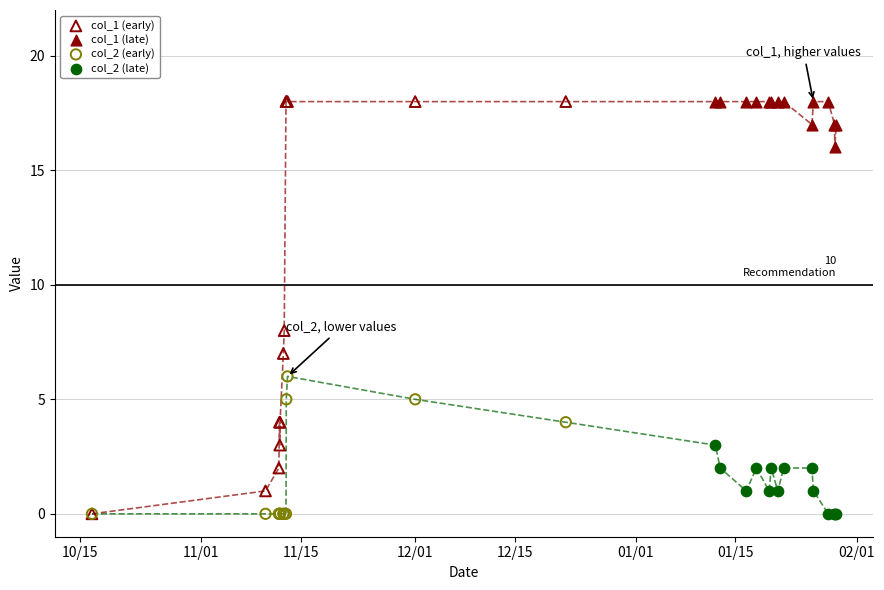

Which series has the widest spread of Y values?

col_1 (early)